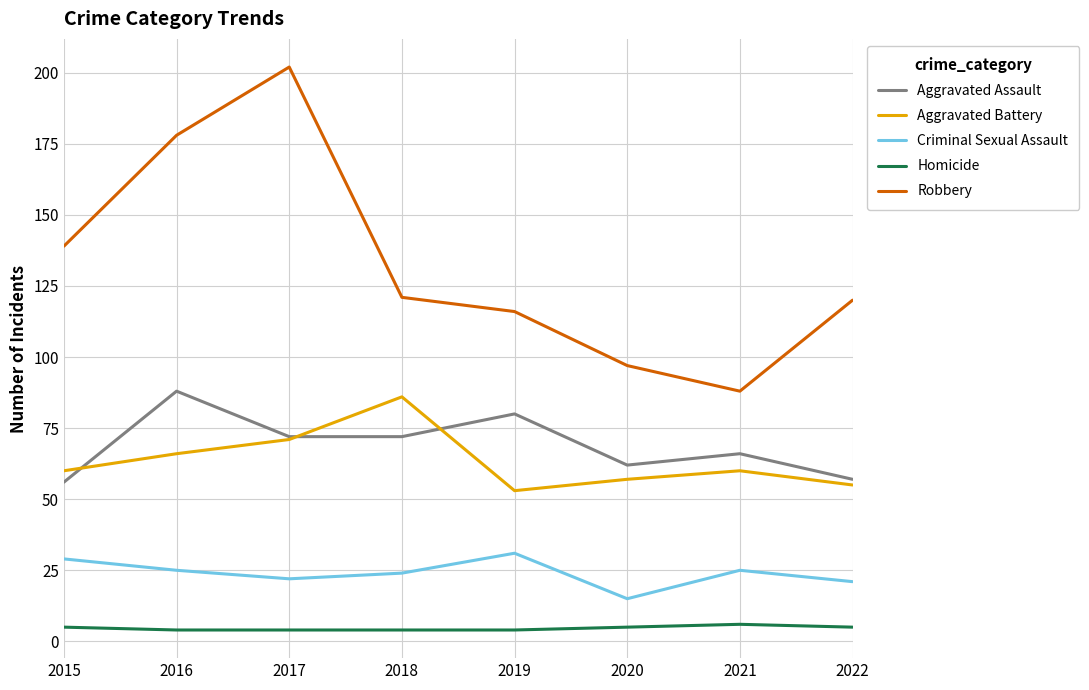

The Aggravated Battery series shows 83 at 2015. True or false?

False